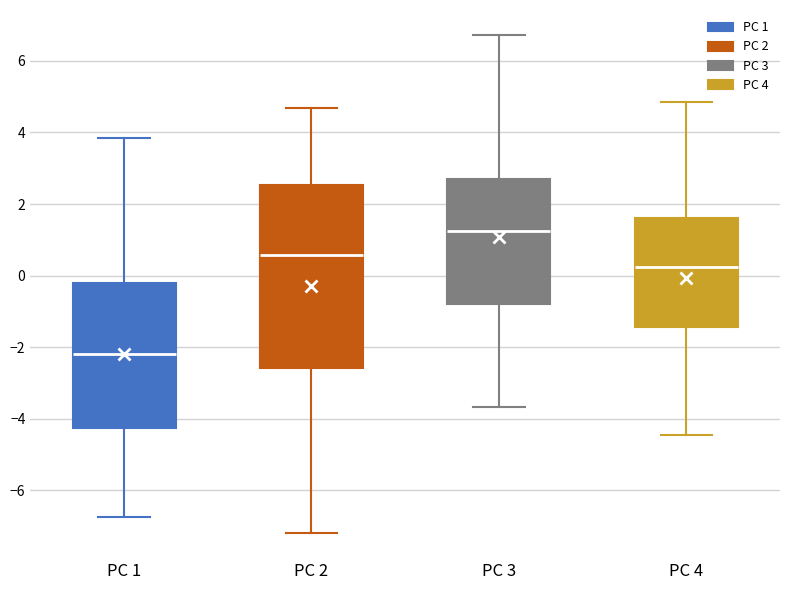

Comparing the boxes themselves (not the whiskers), which one is the tallest?

PC 2